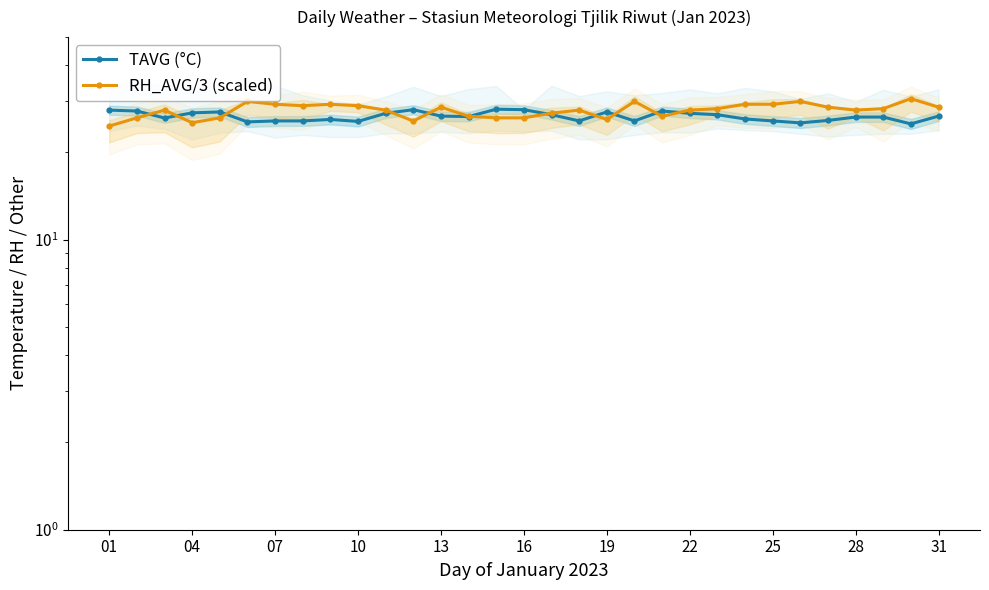

How many data points in TAVG (°C) are less than 26?

10